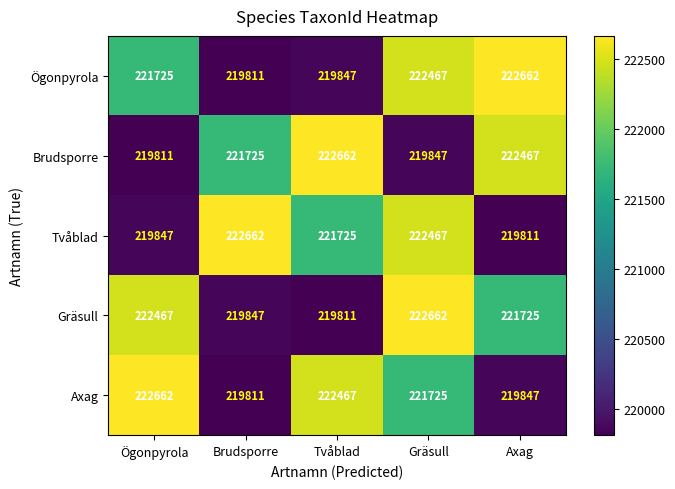

What is the sum of the Ögonpyrola values at Axag and Tvåblad?

442509